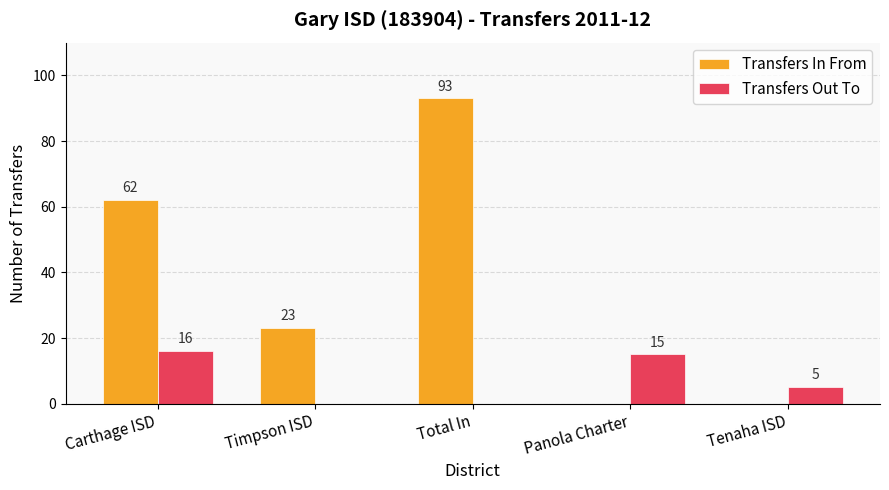

What is the total value across all series at Total In?

93